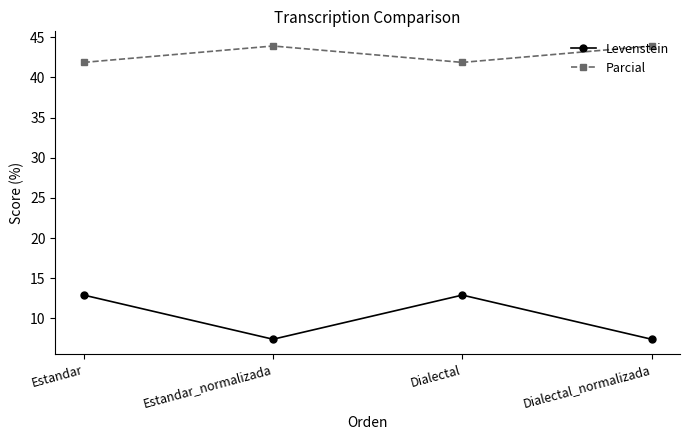

Rank the series by their maximum value, from highest to lowest.

Parcial, Levenstein